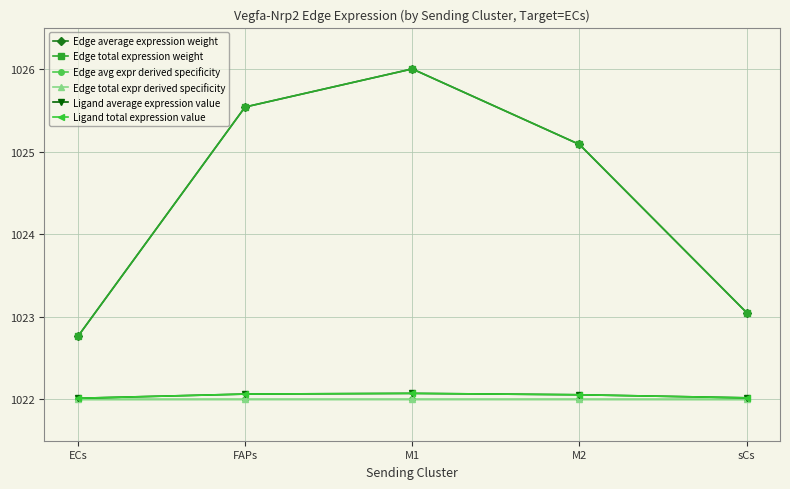

True or false: Ligand total expression value has a value of 1523.2 at FAPs.

False